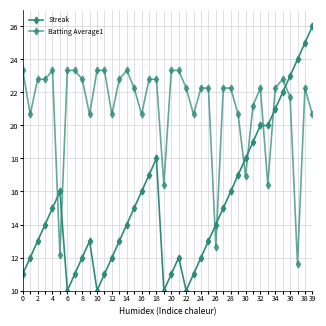

Does the chart display data point markers on the line(s)?

Yes